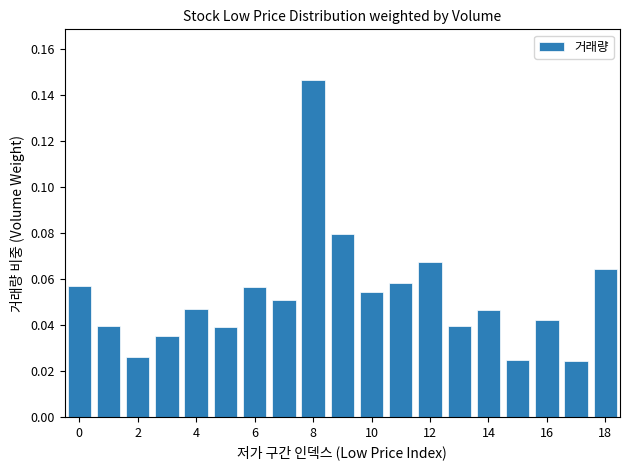

What is the sum of all values?

1.0